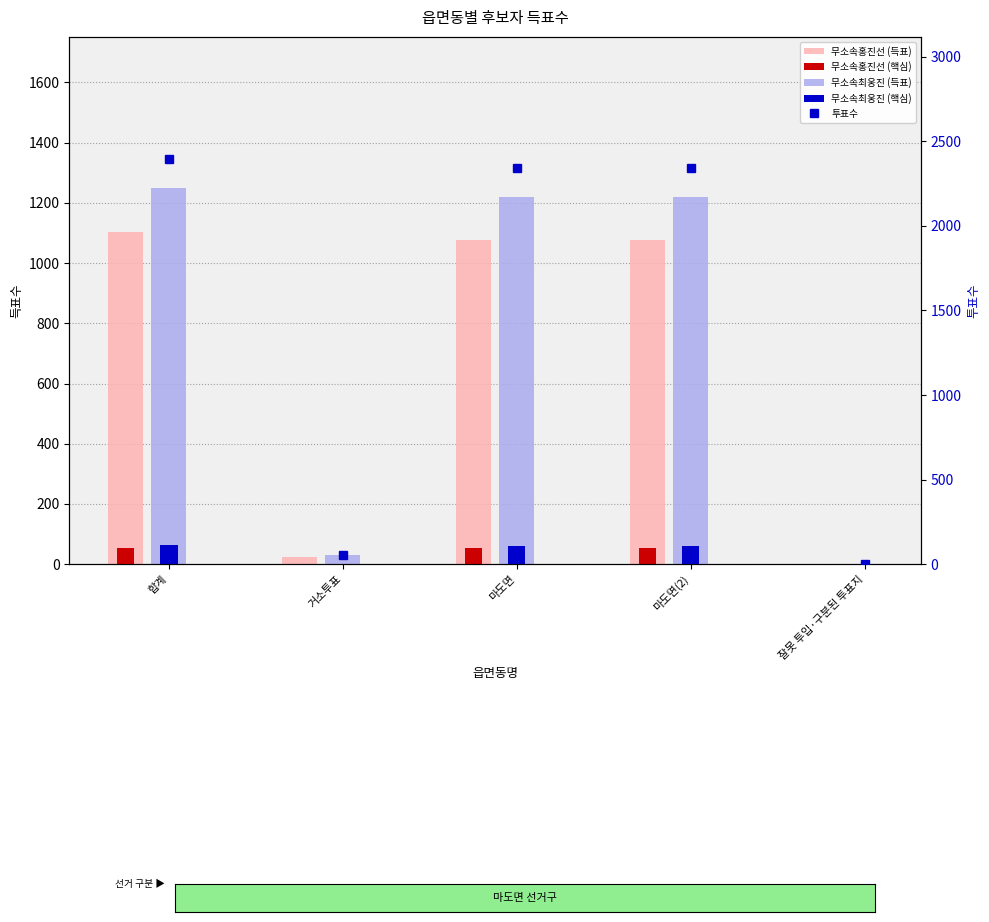

Between 합계 and 잘못 투입·구분된 투표지, which is larger?

합계